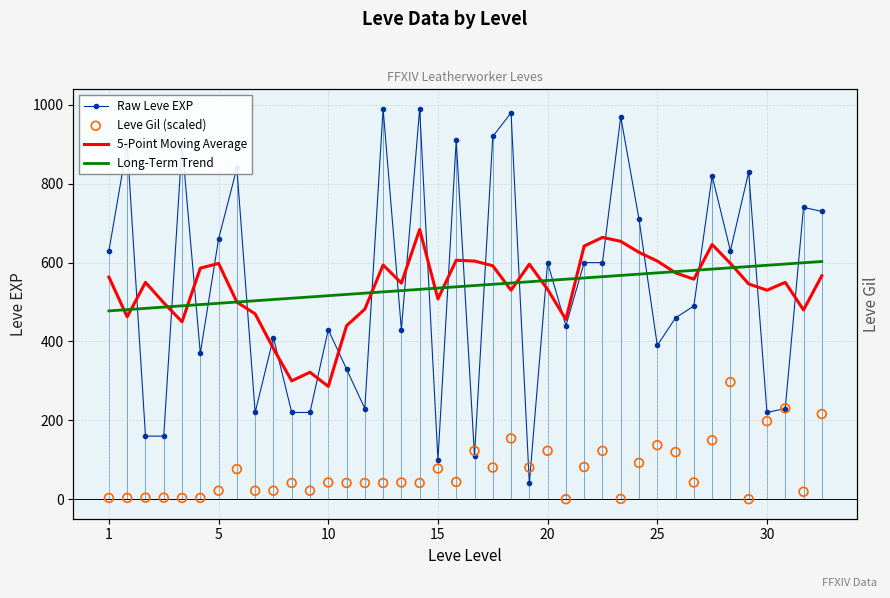

At how many categories does at least one series exceed 762?

11